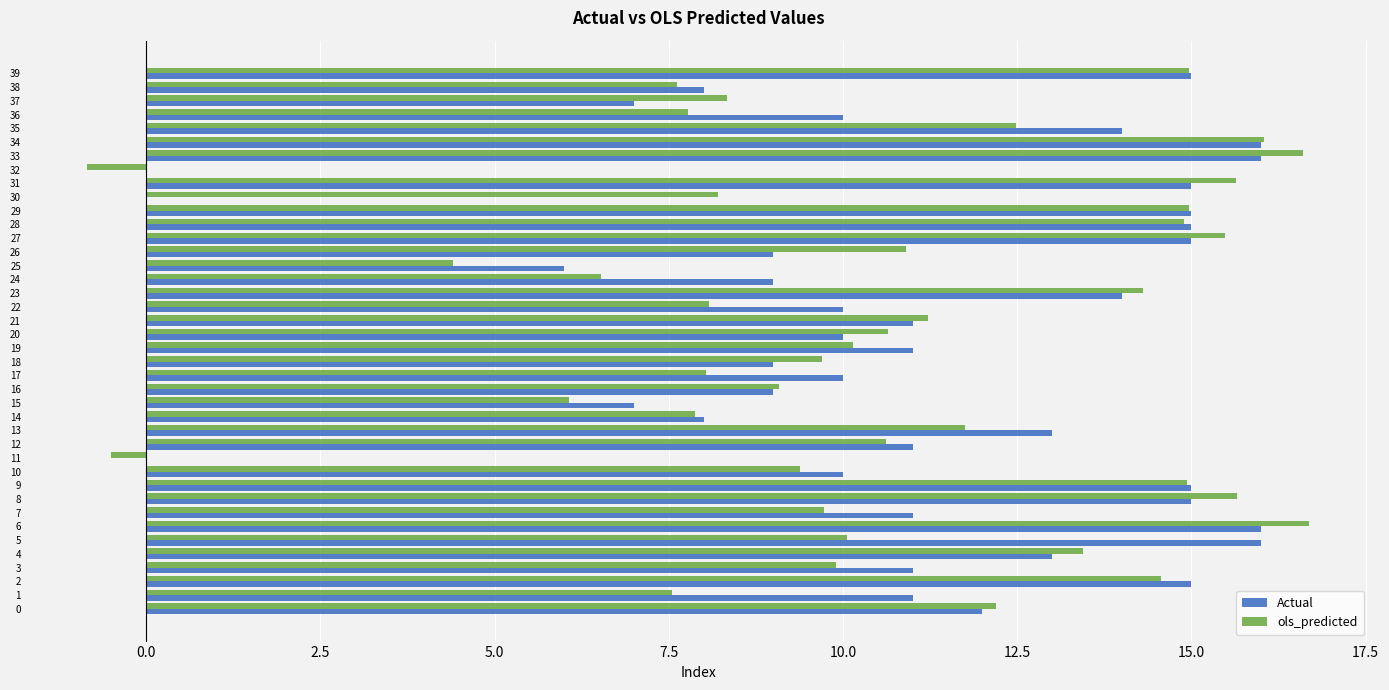

Count the number of categories in the chart.

40